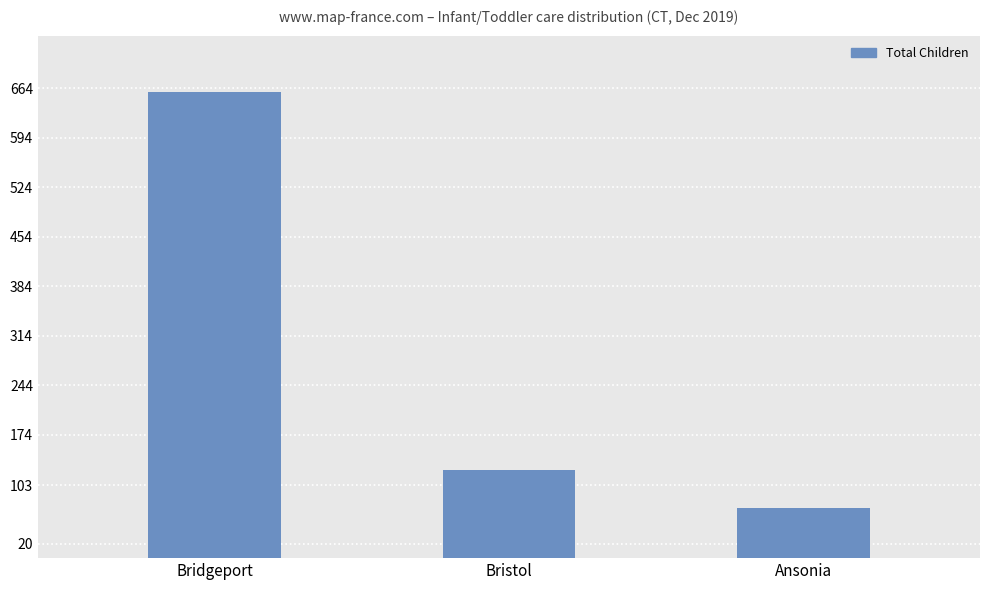

What is the label of the 2nd bar from the left?

Bristol